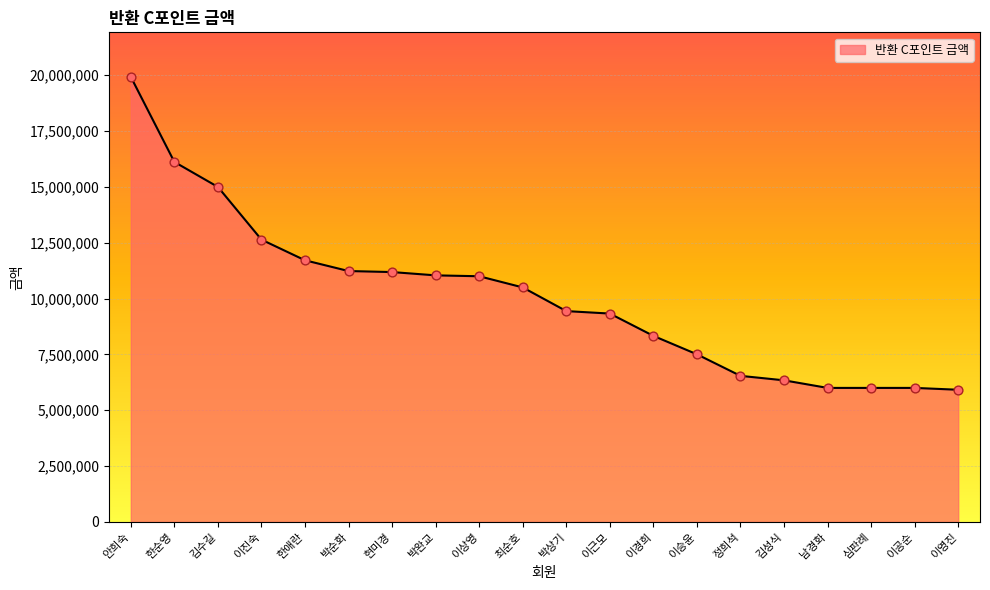

Approximately how many times larger is the value at 이경희 compared to 현미경?

0.7